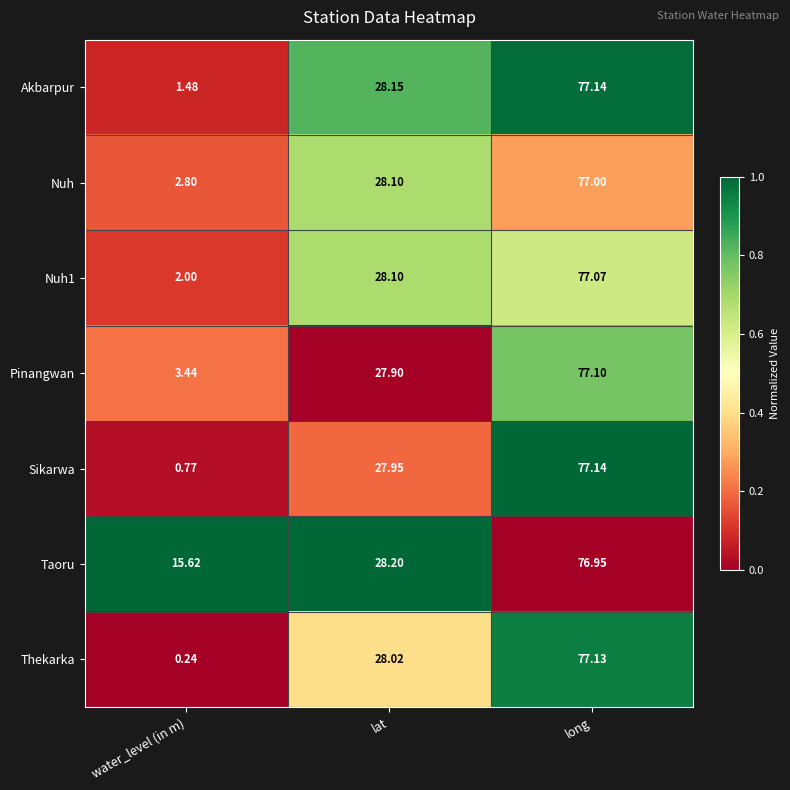

At which label does Thekarka reach its minimum?

water_level (in m)